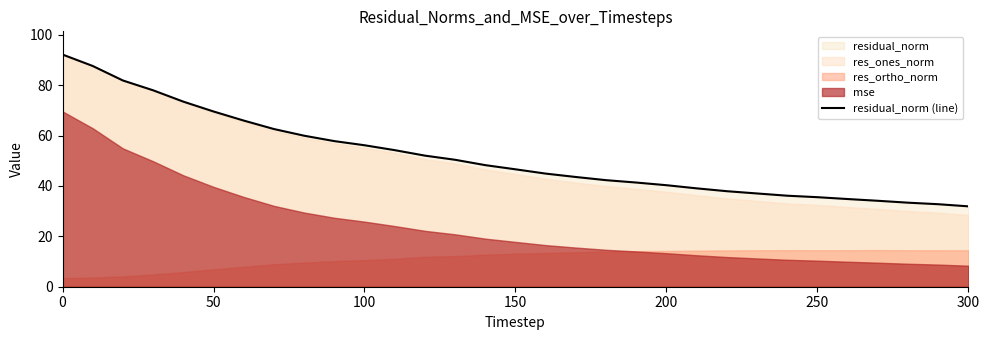

The residual_norm (line) series shows 11.1 at 200. True or false?

False